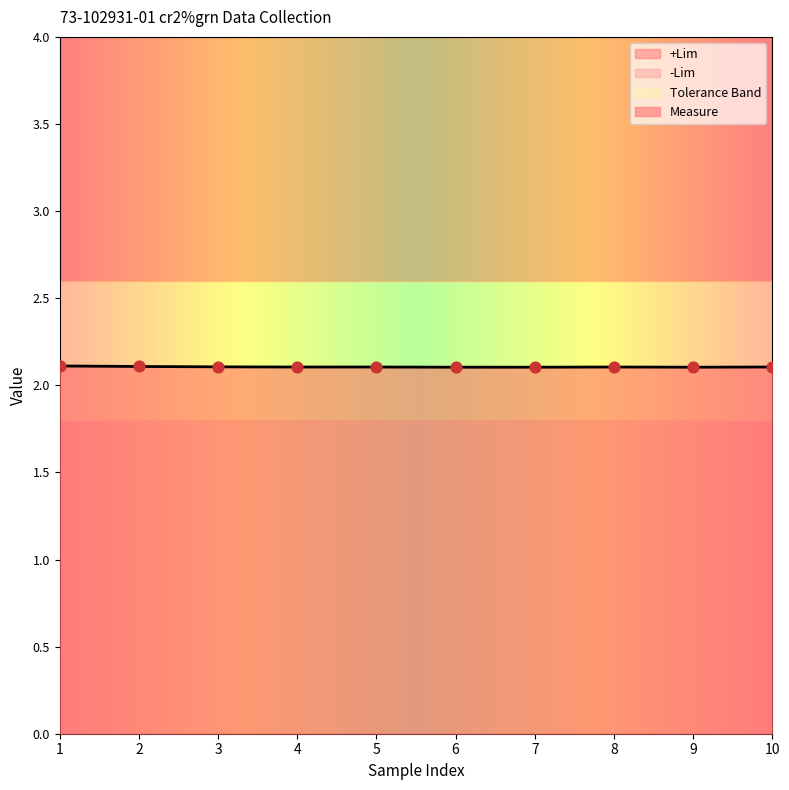

Which series has the largest total across all categories?

+Lim